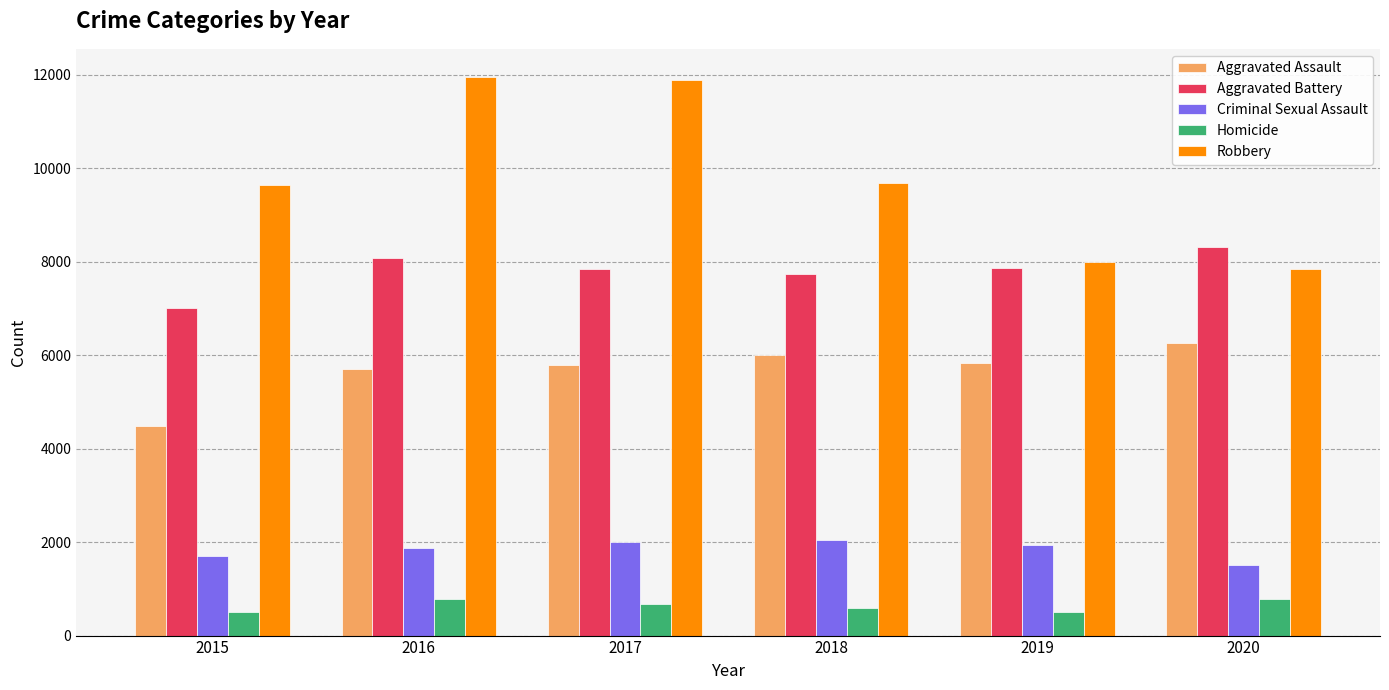

How many bars are there in total?

30